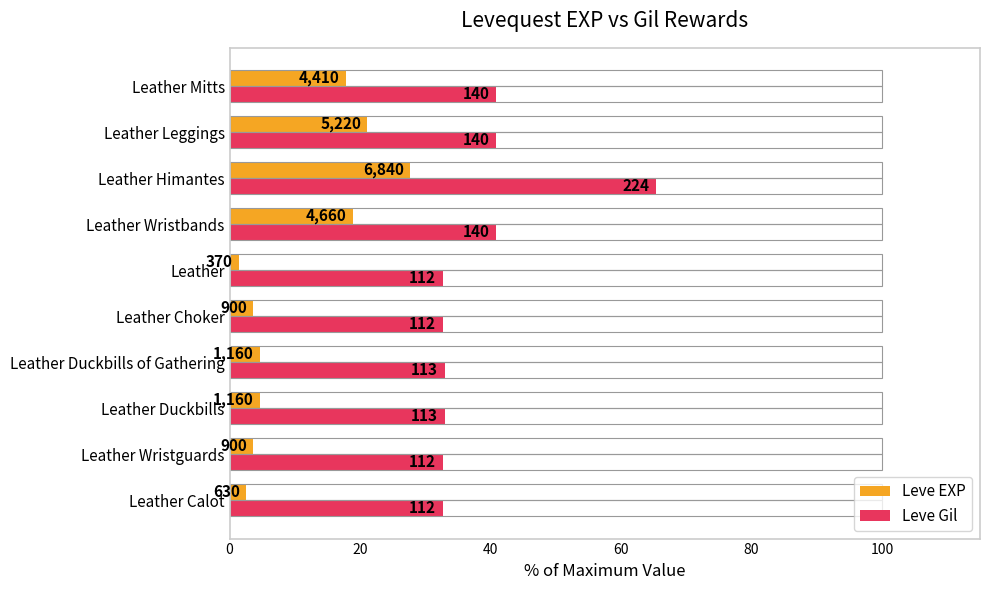

Rank the series by their maximum value, from lowest to highest.

Leve EXP, Leve Gil